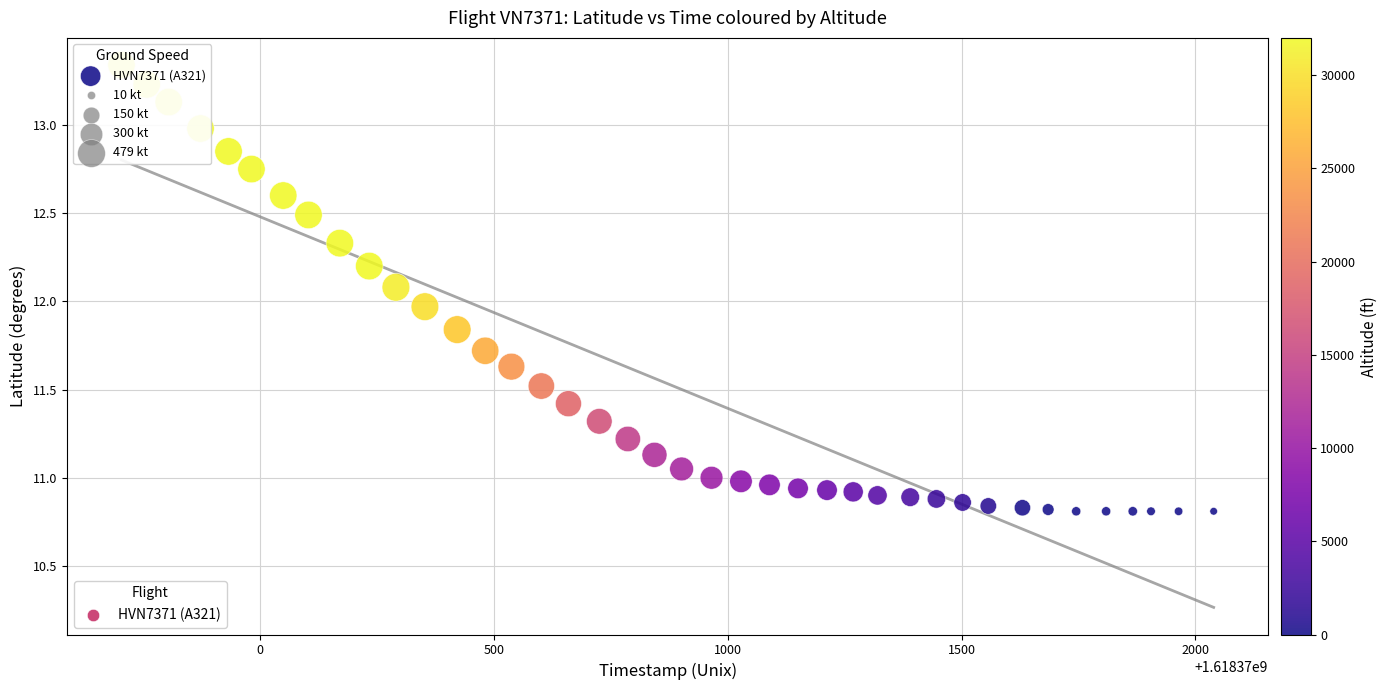

What is the range of X values (max minus min)?

2336.0